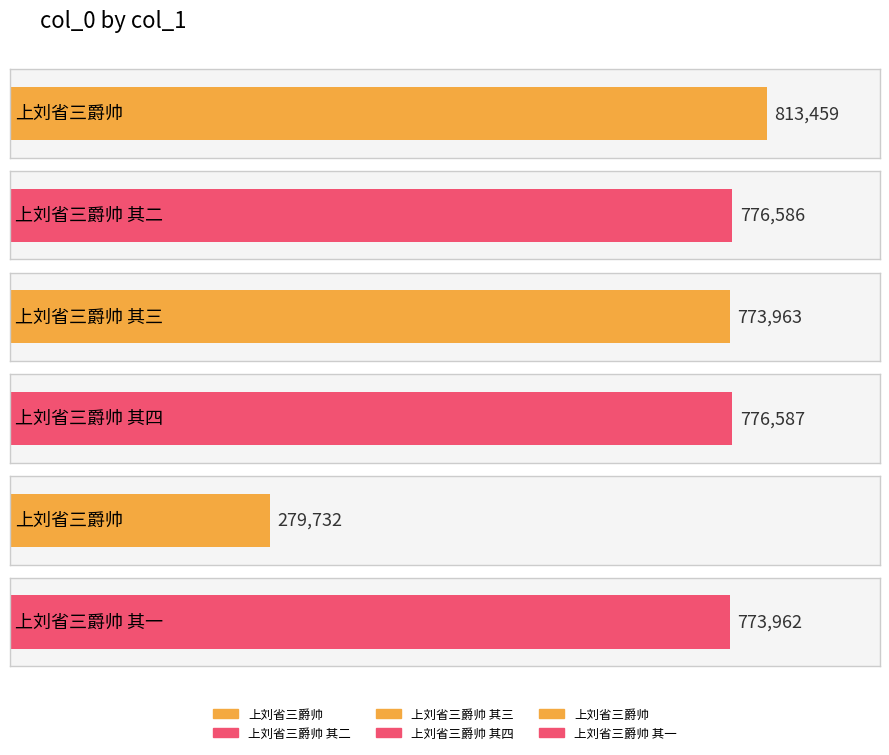

How many values exceed 776586?

2